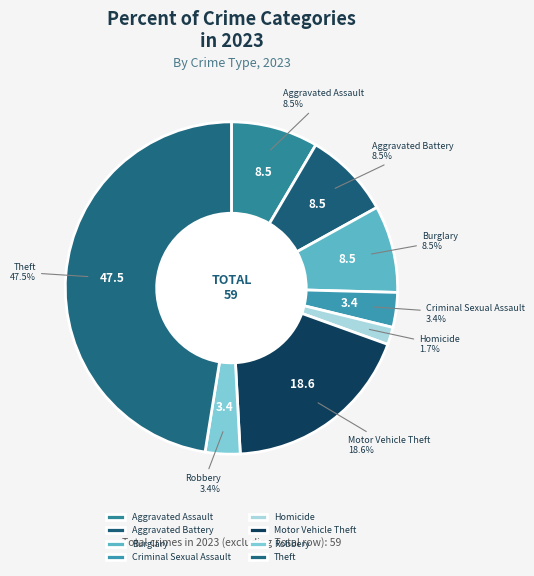

What is the smallest slice in the pie chart?

Homicide